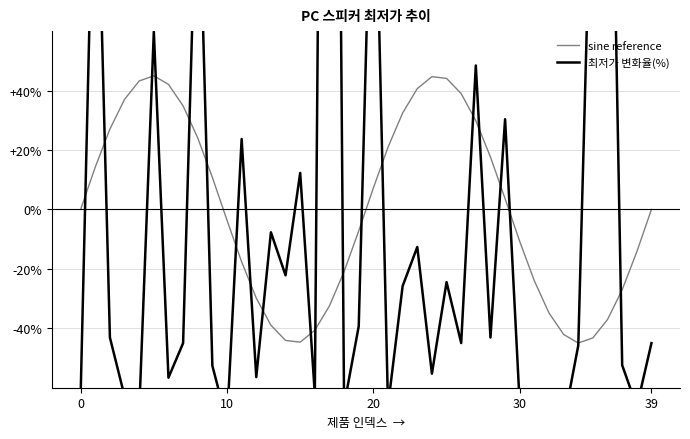

Reading left to right, what are all the values shown in this chart?

sine reference: 0.0	14.3	27.0	37.0	43.2	45.0	42.1	34.9	24.1	10.8	-3.6	-17.6	-29.8	-39.0	-44.1	-44.7	-40.7	-32.5	-20.9	-7.2	7.2	20.9	32.5	40.7	44.7	44.1	39.0	29.8	17.6	3.6	-10.8	-24.1	-34.9	-42.1	-45.0	-43.2	-37.0	-27.0	-14.3	-0.0
최저가 변화율(%): -62.5	145.5	-43.1	-62.8	-68.3	59.9	-56.6	-45.0	126.5	-52.6	-71.5	23.7	-56.4	-7.7	-22.2	12.3	-62.1	543.2	-66.0	-39.3	145.5	-66.1	-25.8	-12.7	-55.3	-24.5	-45.0	48.4	-43.1	30.4	-65.7	-76.2	-73.5	-71.6	-45.8	137.9	212.1	-52.4	-66.4	-45.0